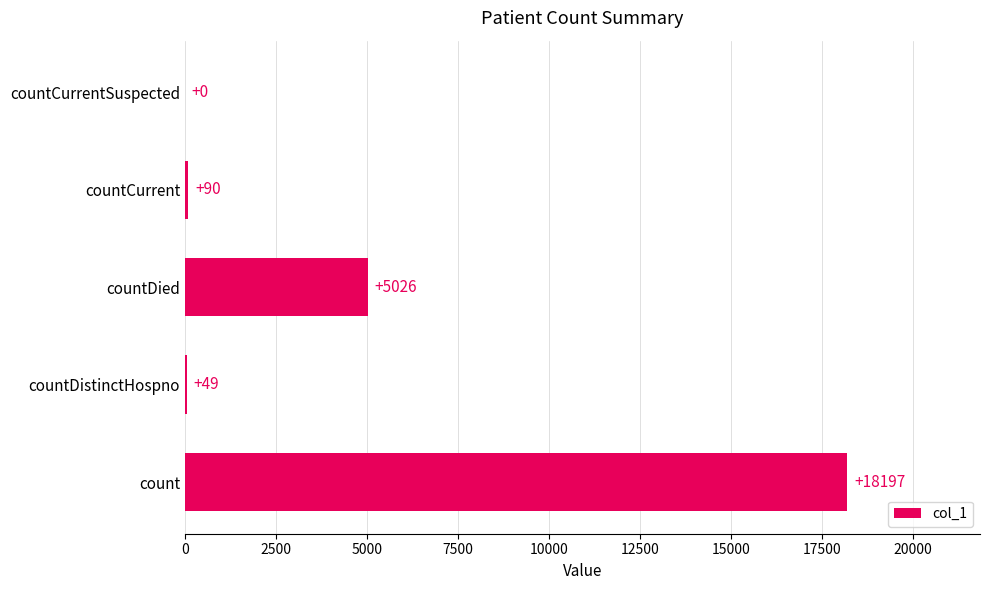

Count the number of categories in the chart.

5